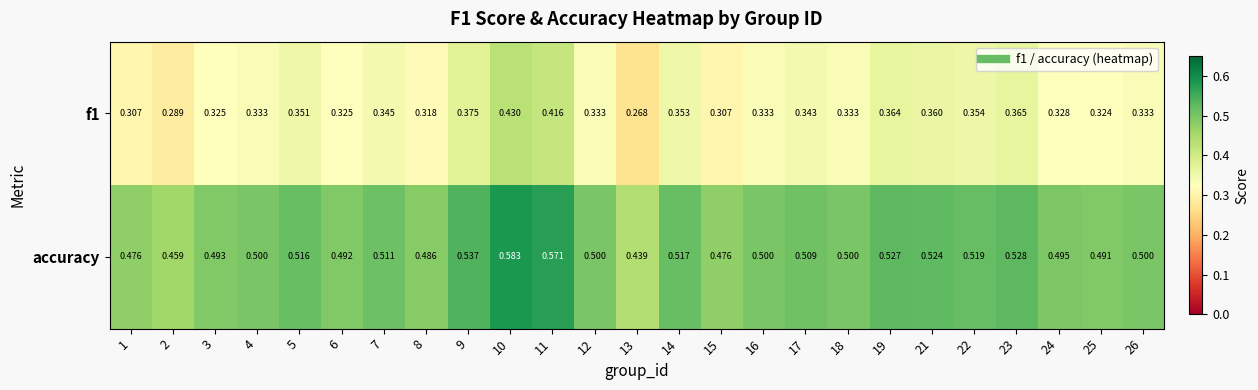

Is the value of accuracy at 6 greater than the value of f1 at 16?

Yes